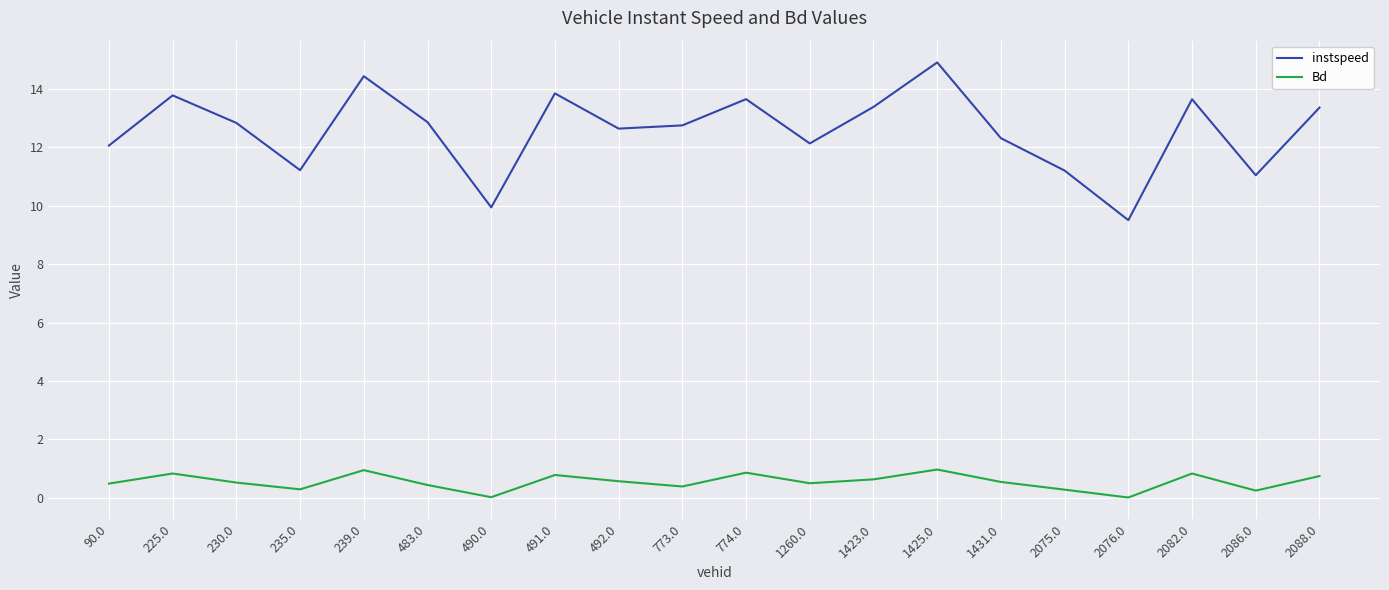

List the series in order of their overall mean, highest first.

instspeed, Bd